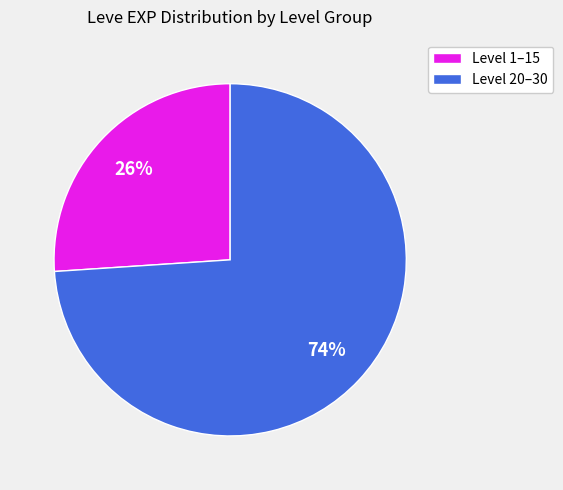

How many slices are in this pie chart?

2